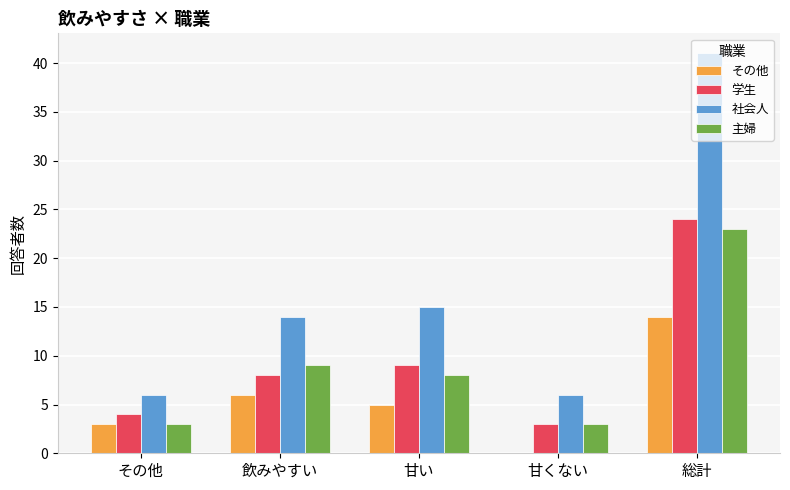

What is the sum of all その他 values?

28